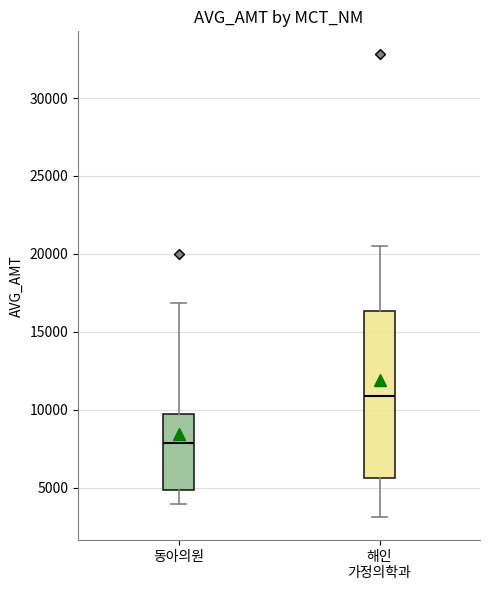

Which box's median line is the highest?

해인 가정의학과